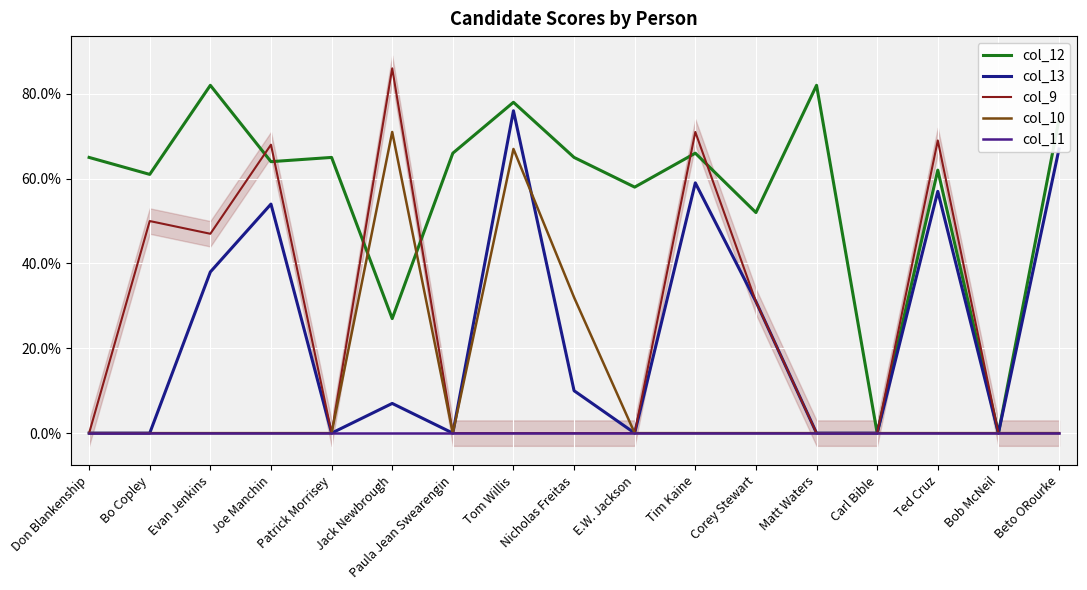

True or false: col_9 and col_11 intersect in this chart.

False